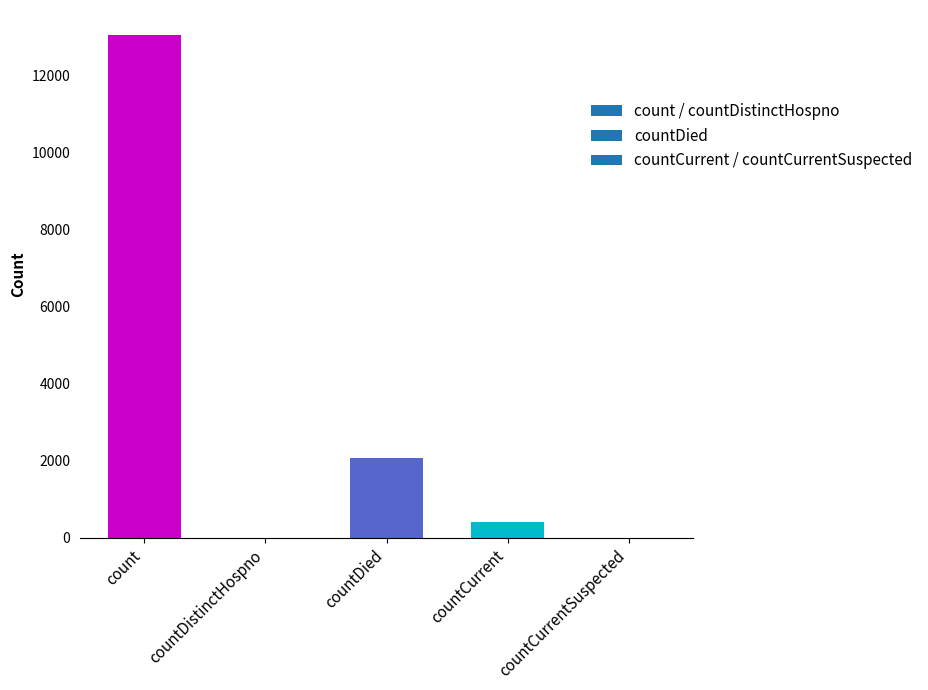

Reading right to left, list all the values displayed in this chart.

0	407	2081	0	13043